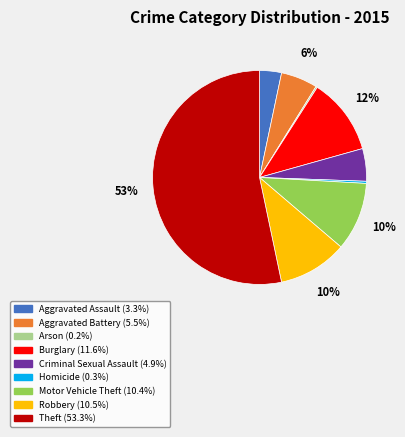

What percentage is the Aggravated Battery slice, to the nearest percent?

6%